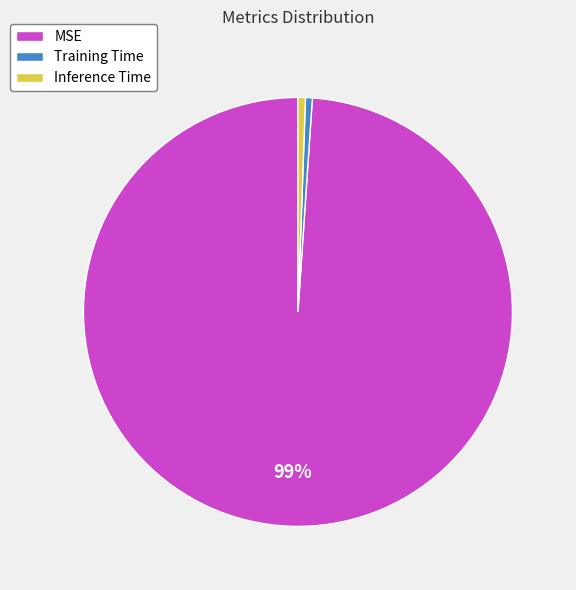

To the nearest percent, what is the average slice percentage?

33%